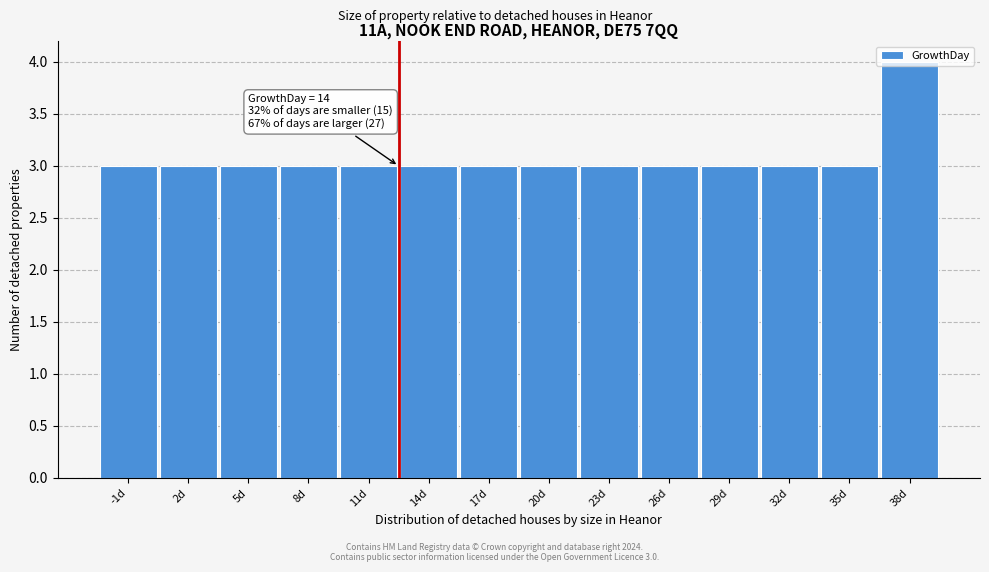

What is the label of the 7th bar from the left?

17d